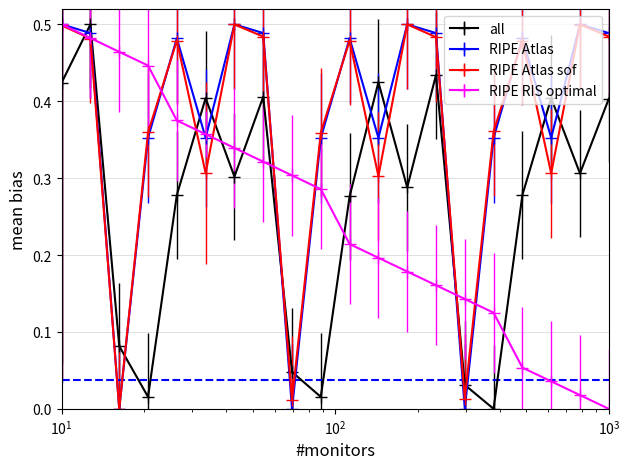

True or false: all has more than 0 interior local peaks.

True